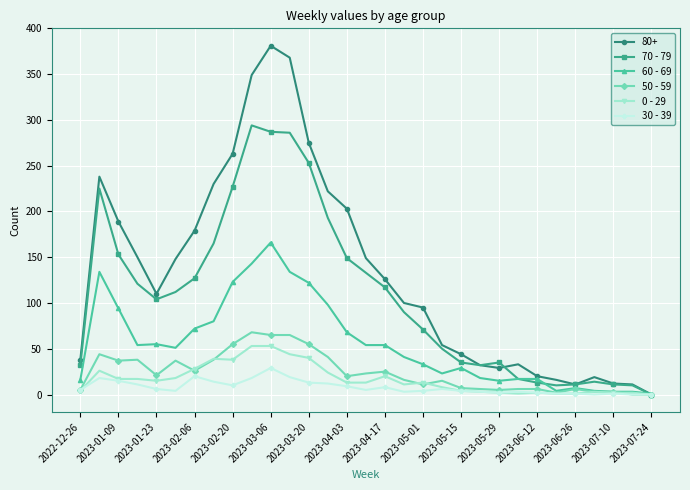

True or false: 60 - 69 has more than 0 interior local peaks.

True